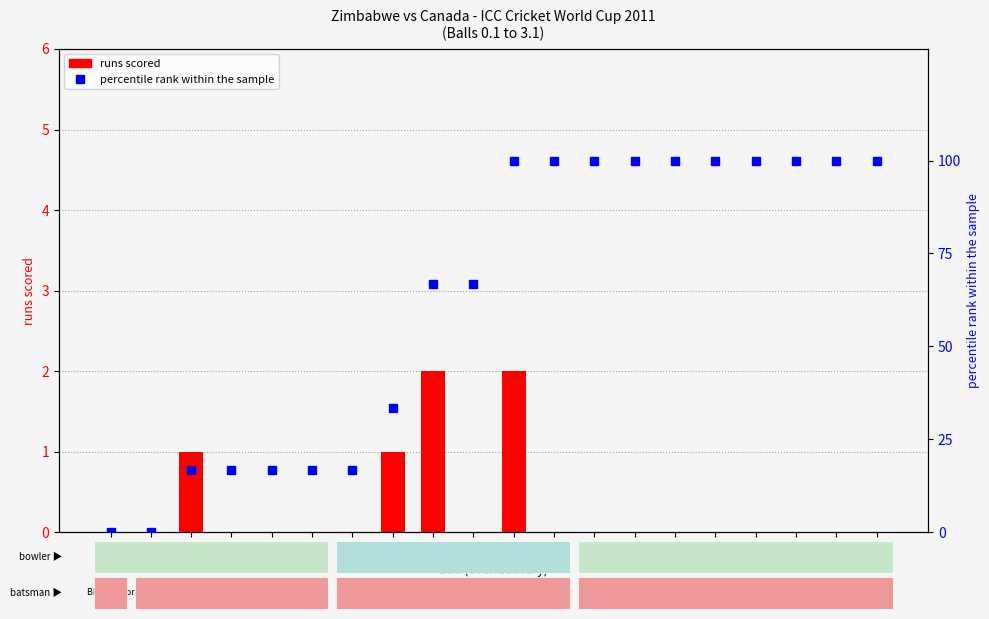

The value of runs scored at 1.1 is 0.8. True or false?

False